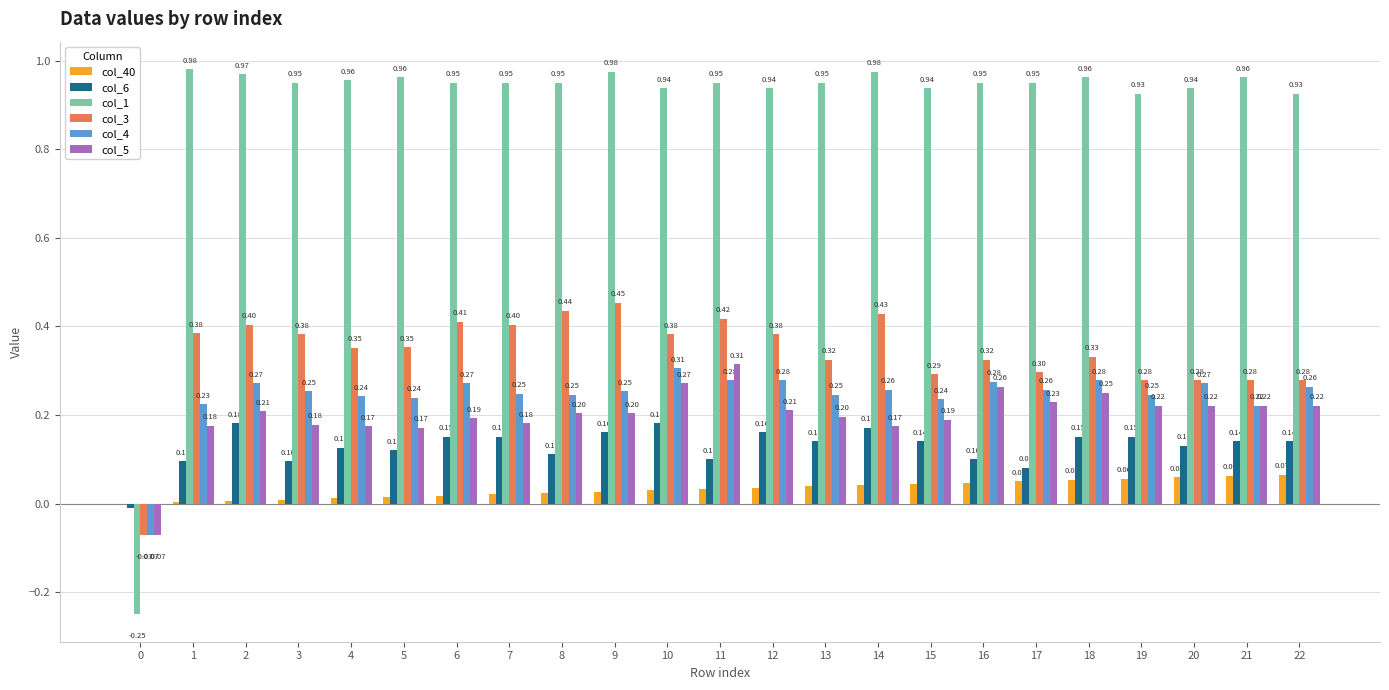

Is it true that col_5 equals 0.3 at 12?

False